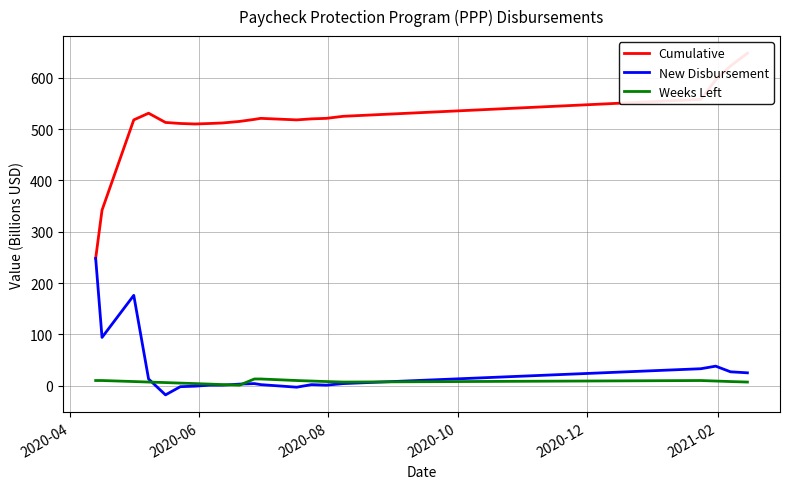

Is the value of Cumulative at 18 greater than the value of Weeks Left at 2020-08?

Yes